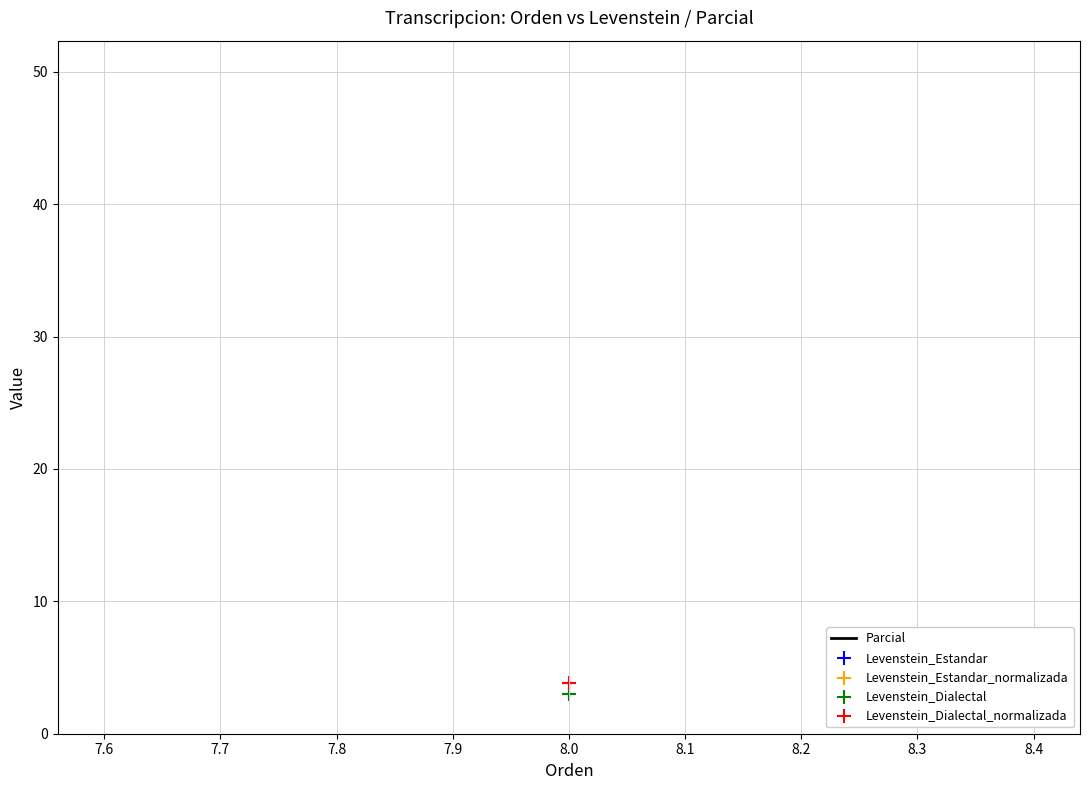

What is the total value across all series at Estandar_normalizada?

53.8